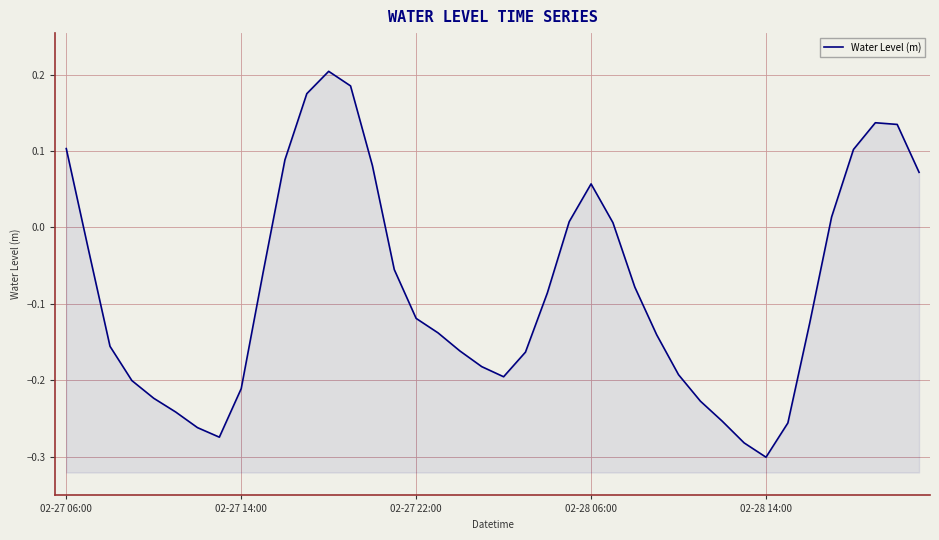

Is it true that the value at 34 is -0.1?

True